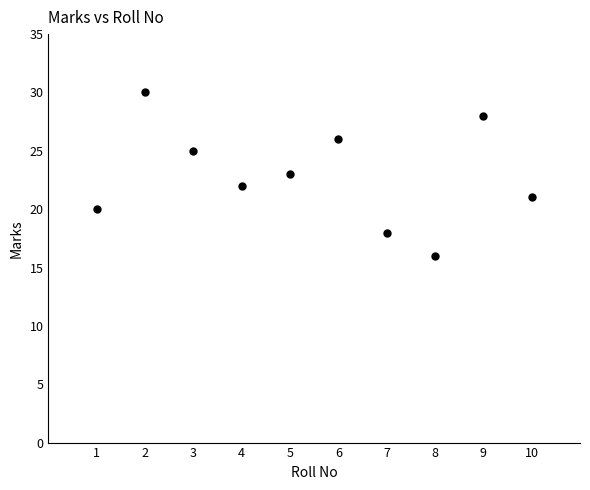

What is the average X value?

6